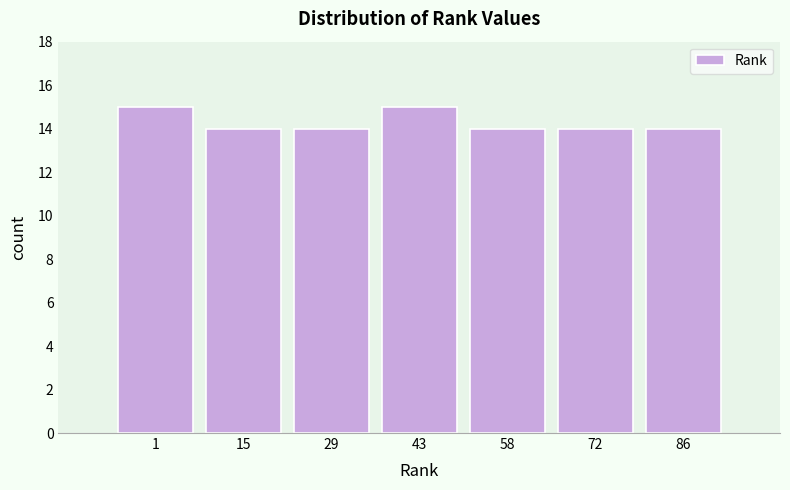

Reading left to right, what are all the values shown in this chart?

15	14	14	15	14	14	14